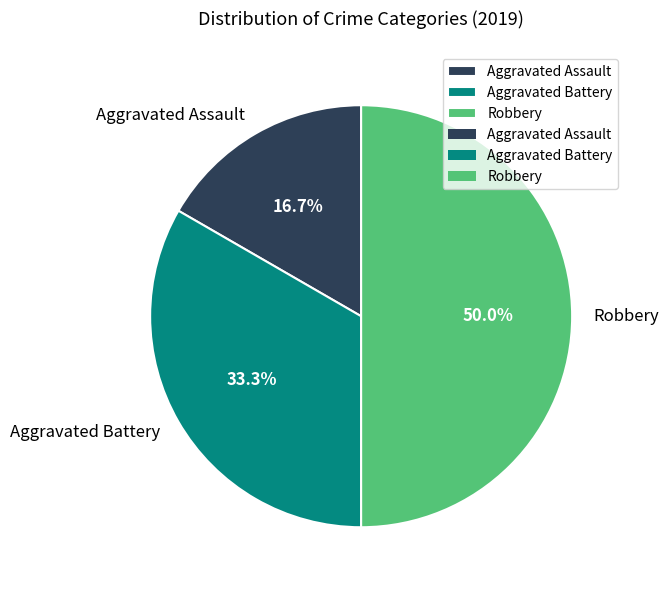

To the nearest percent, what percentage of the pie is Robbery?

50%